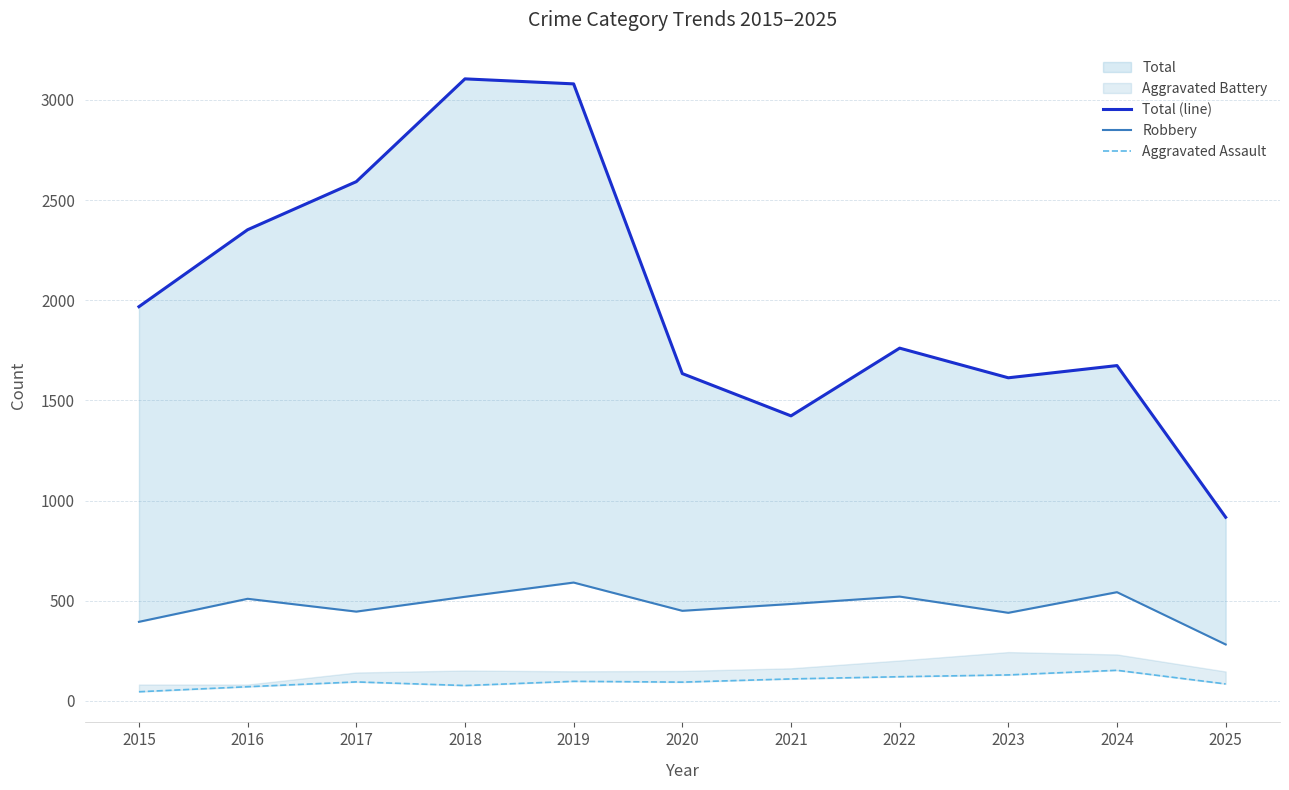

At which label does Total (line) reach its peak?

2018